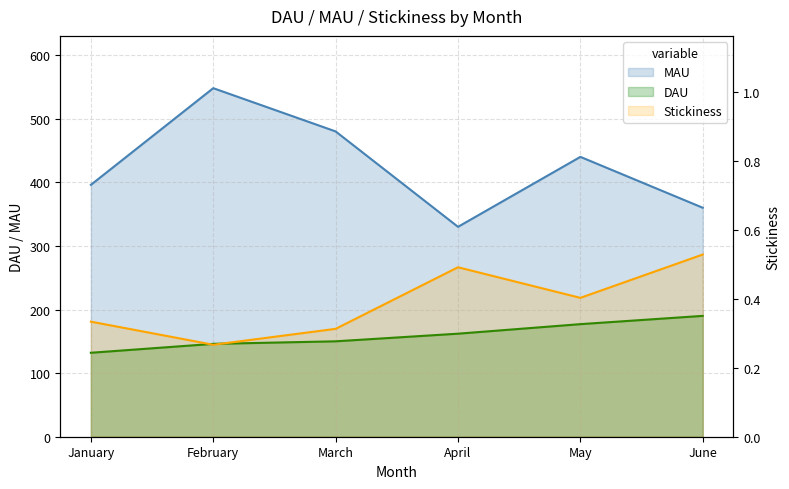

Where does the MAU series first go above 440?

February